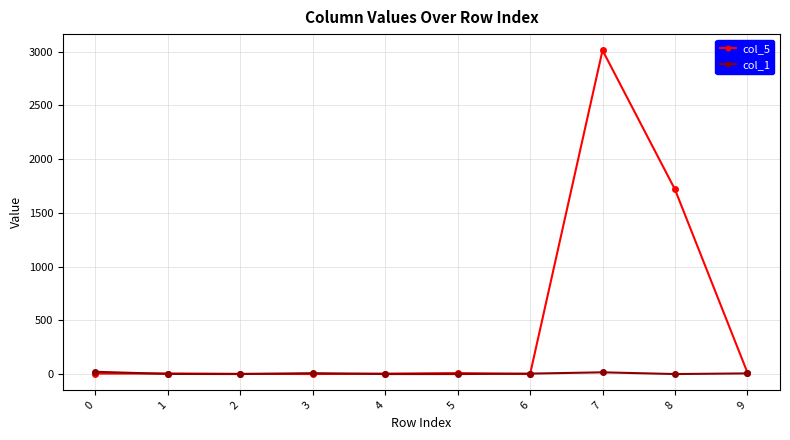

Which series has the widest spread of values?

col_5